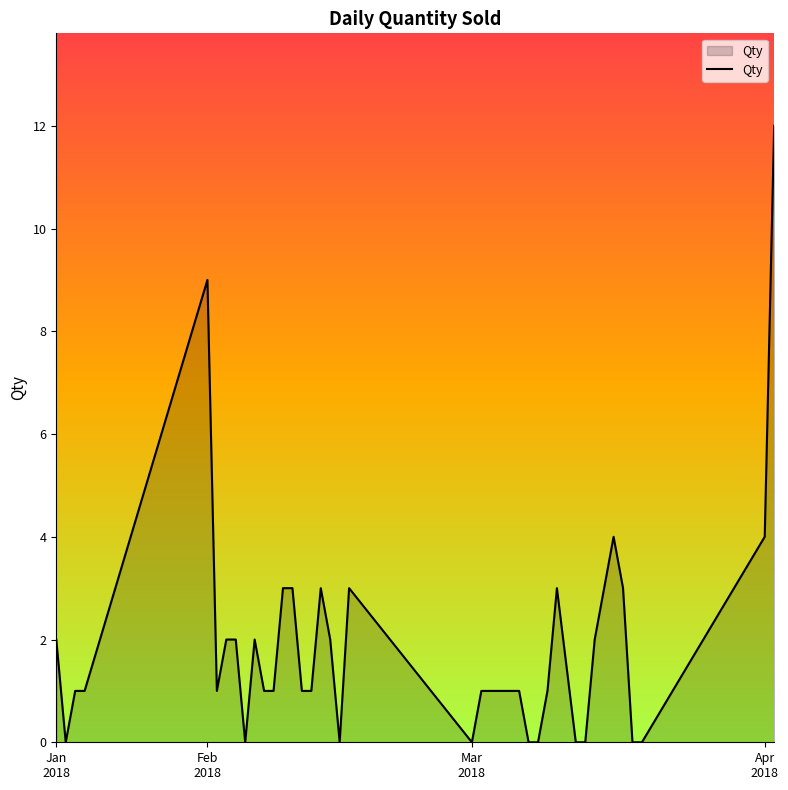

What is the maximum value shown in the chart?

12